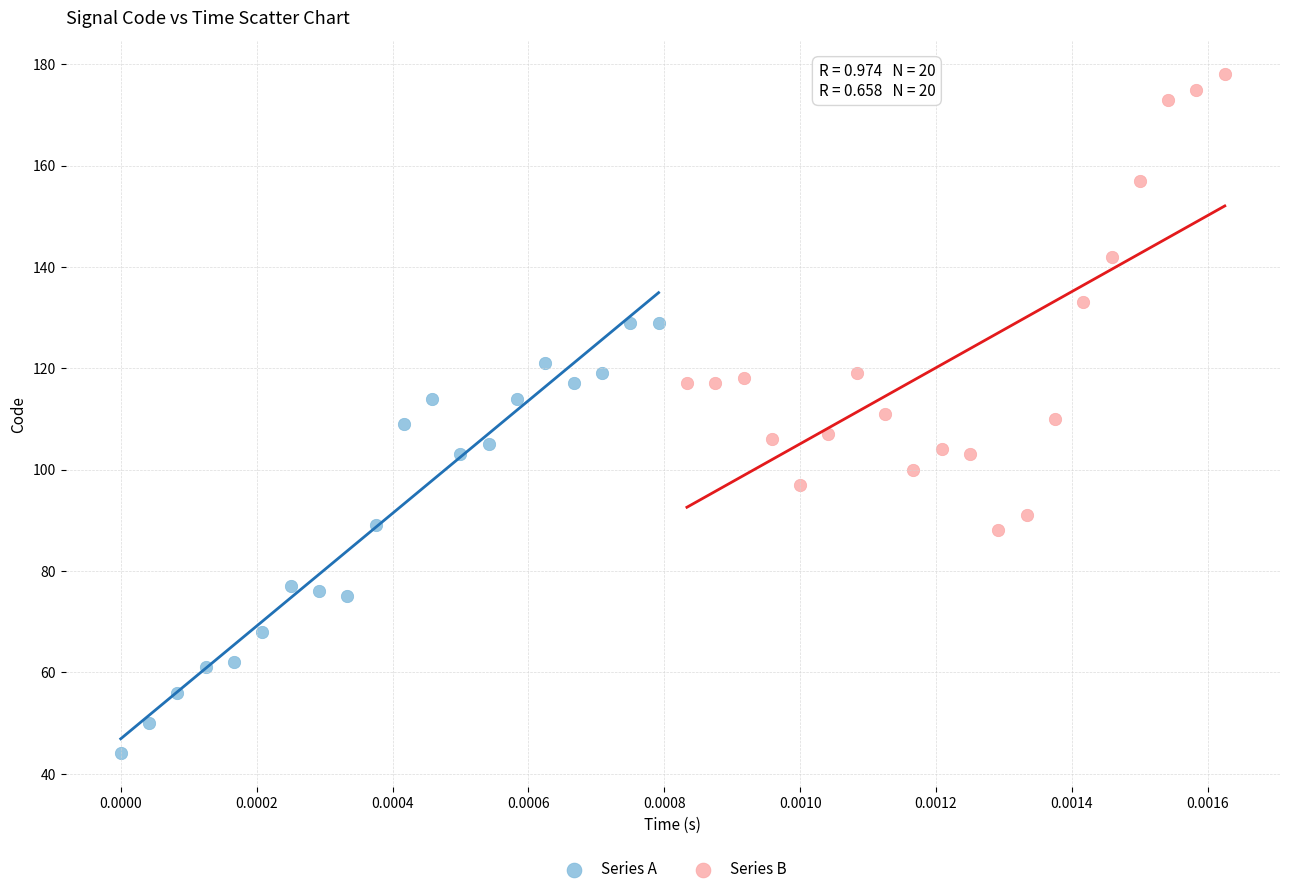

Which series reaches the maximum Y coordinate?

Series B